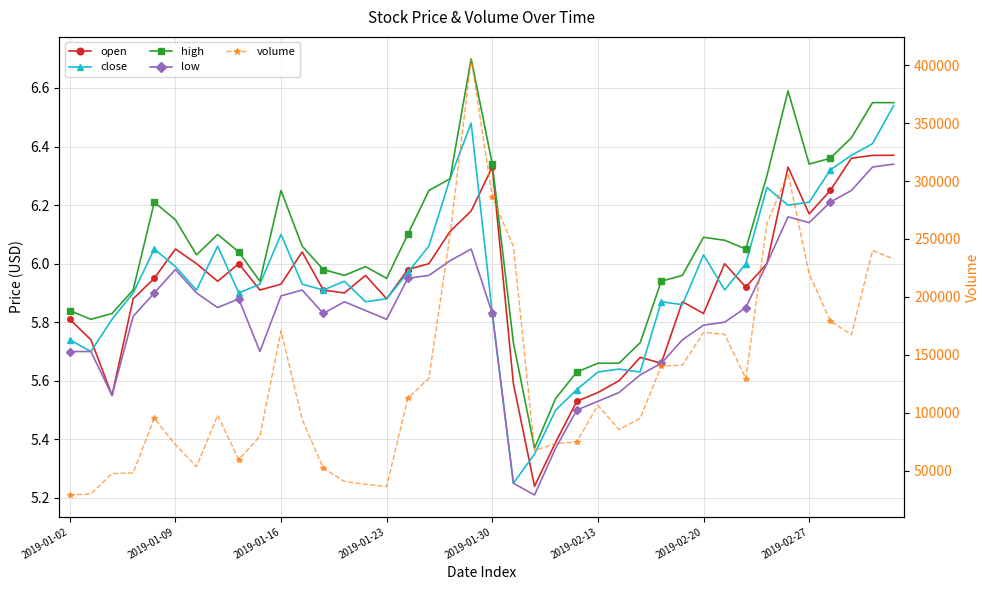

At how many categories does at least one series exceed 48627?

33